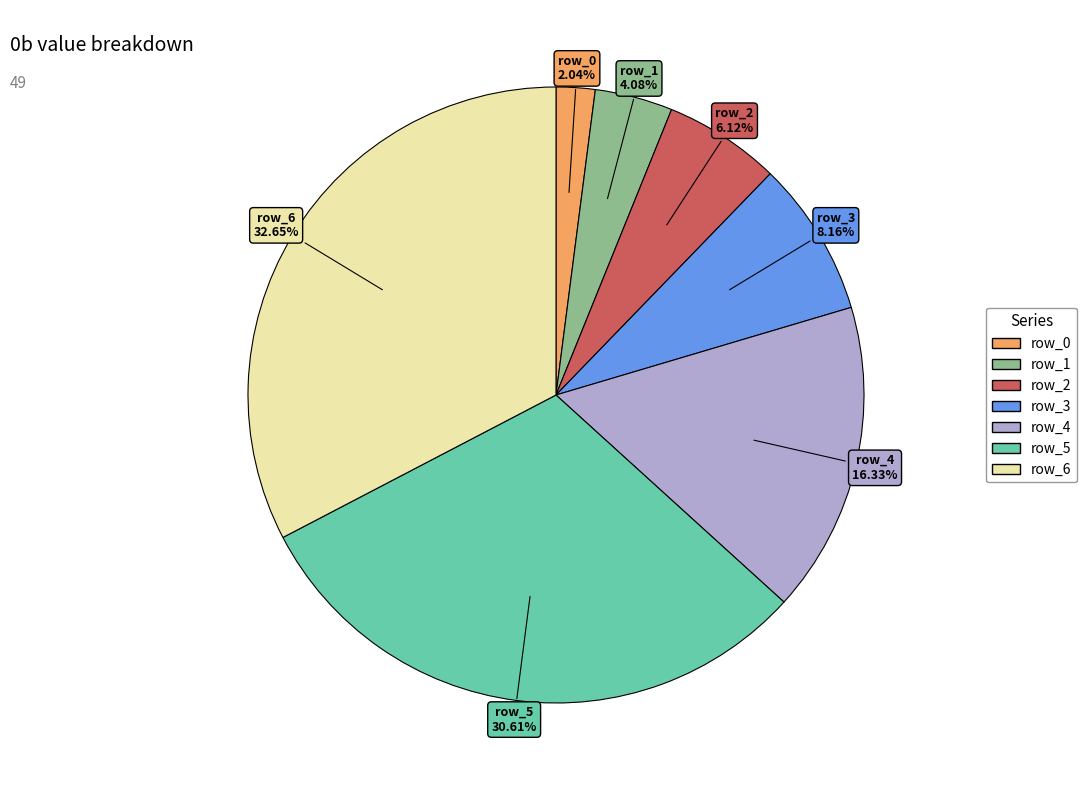

How many slices are in this pie chart?

7